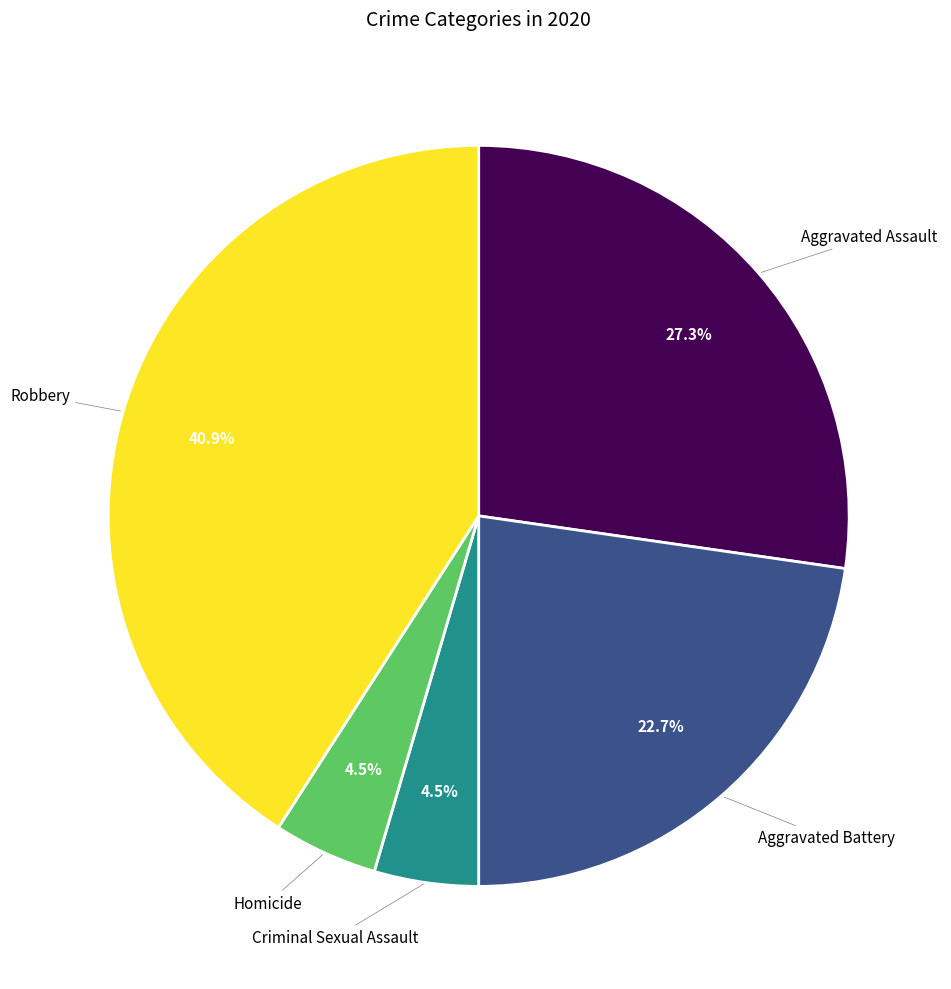

Is the sum of Criminal Sexual Assault and Aggravated Assault greater than half?

No